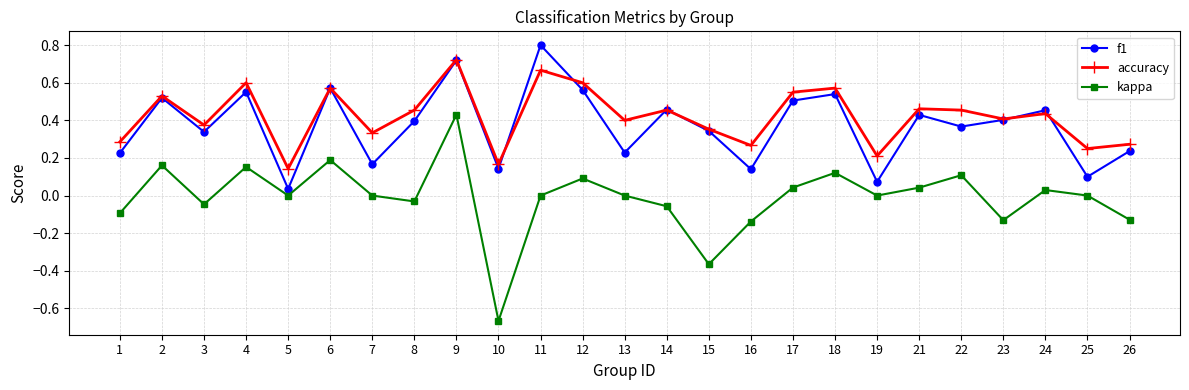

Which series has the largest range (max minus min)?

kappa